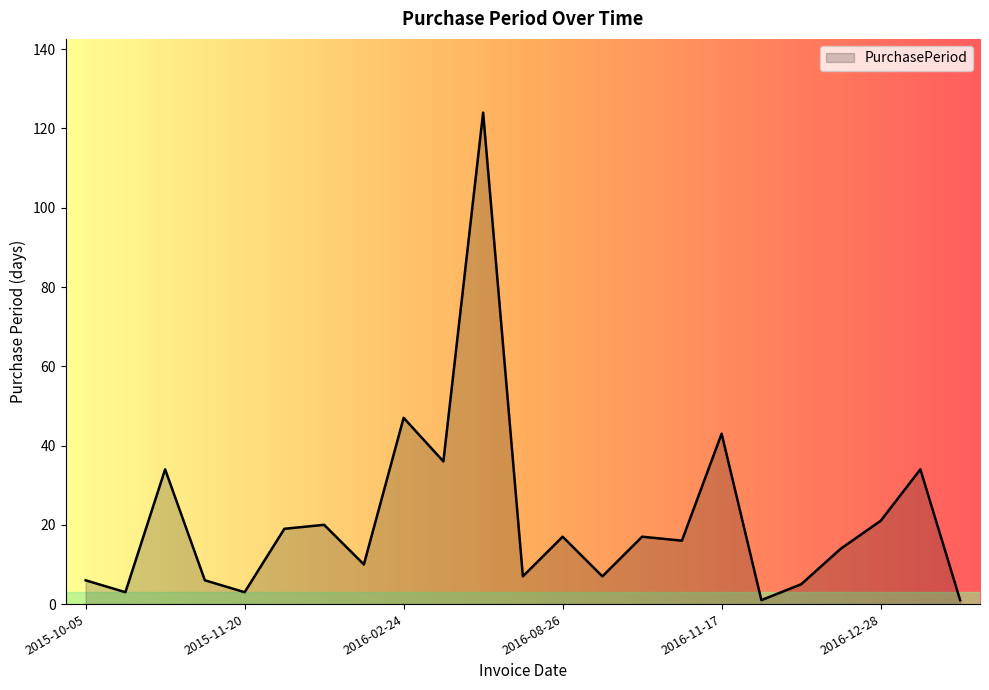

What is the maximum value shown in the chart?

124